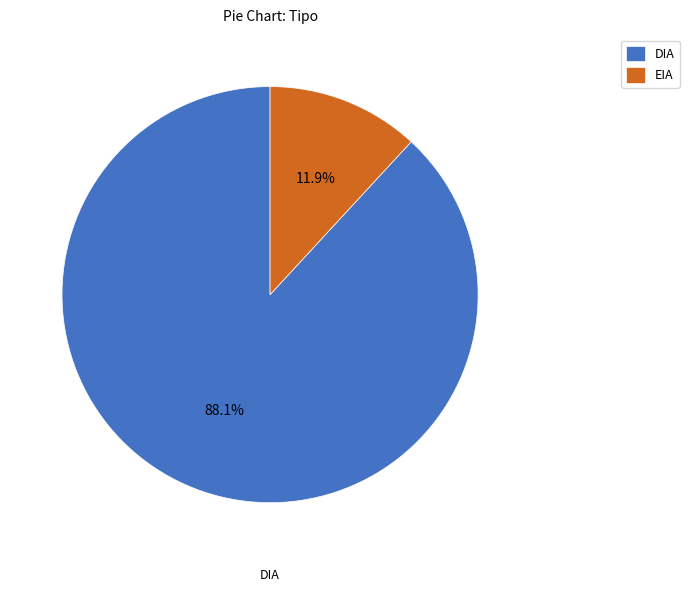

To the nearest percent, what portion does DIA represent?

88%